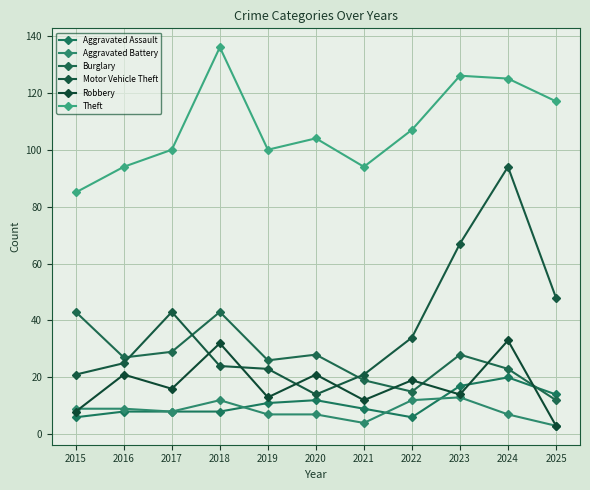

Is it true that Aggravated Battery equals 9 at 2015?

True